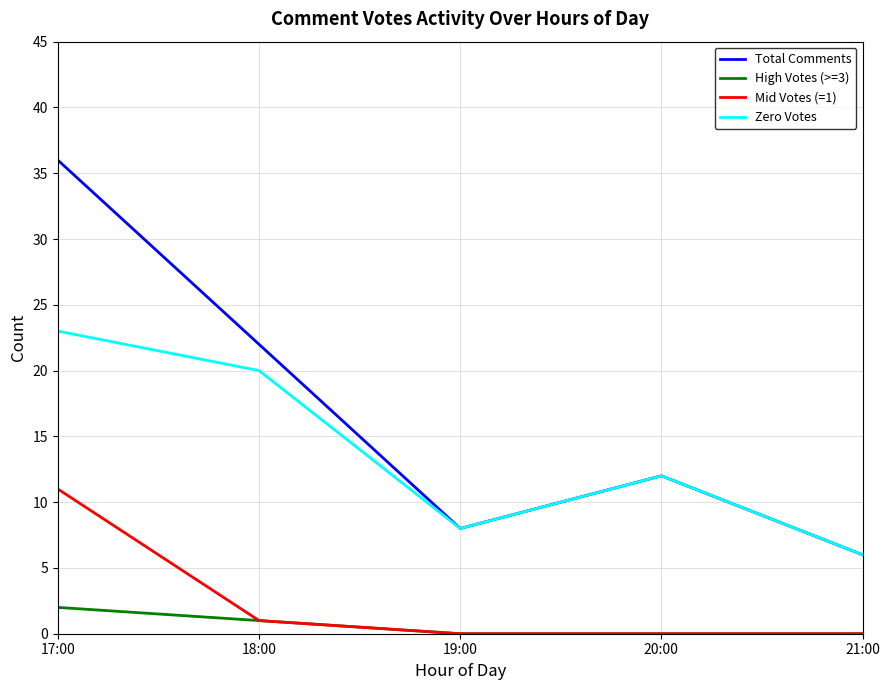

How many series are shown in this chart?

4